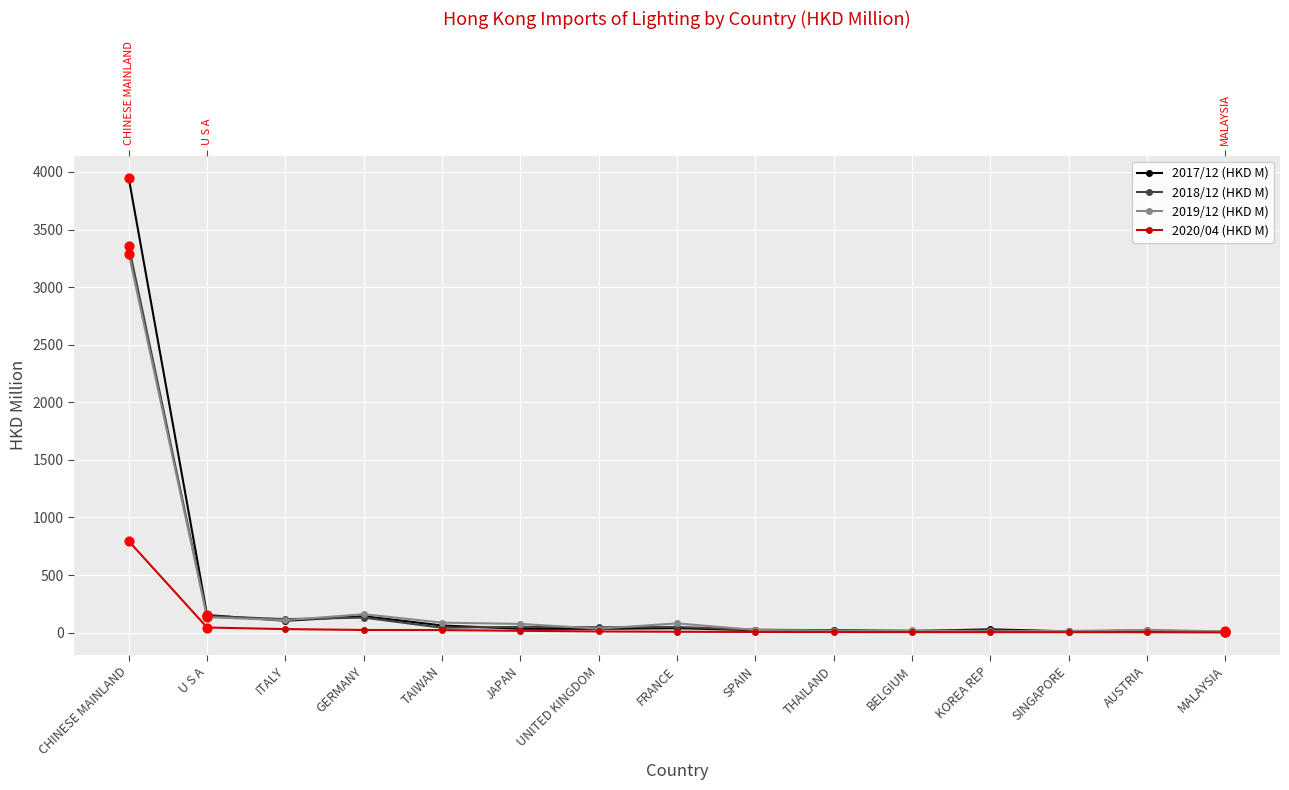

What is the total value across all series at BELGIUM?

50.7